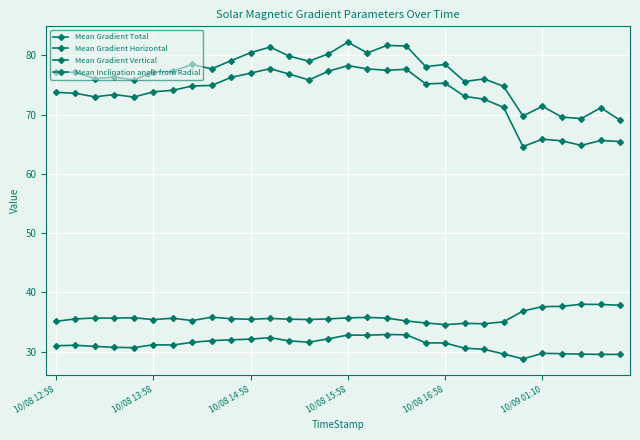

True or false: Mean Gradient Vertical and Mean Inclination angle from Radial intersect in this chart.

False